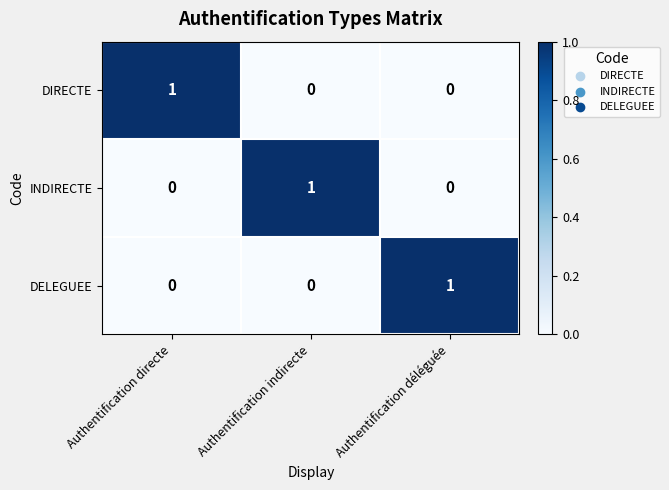

Is the value of INDIRECTE at Authentification indirecte greater than the value of DIRECTE at Authentification déléguée?

Yes